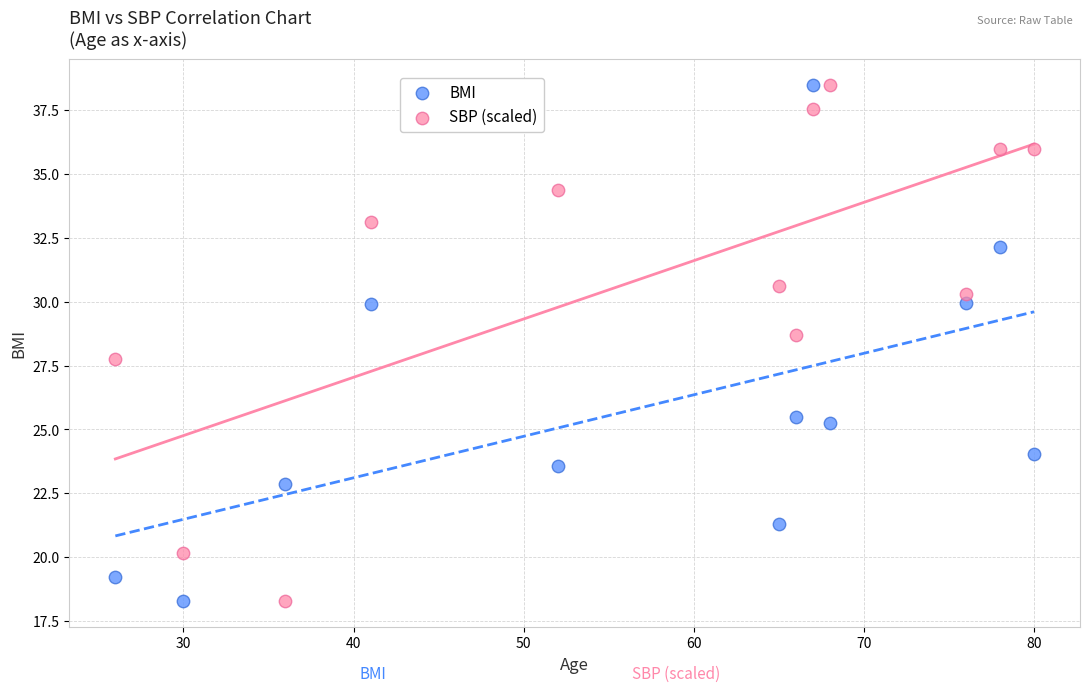

What is the X range (max minus min) for the scatter plot?

54.0